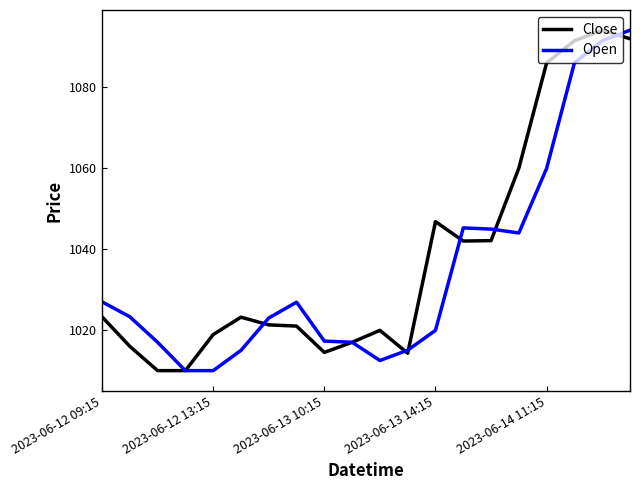

What is the smallest value displayed?

1010.0